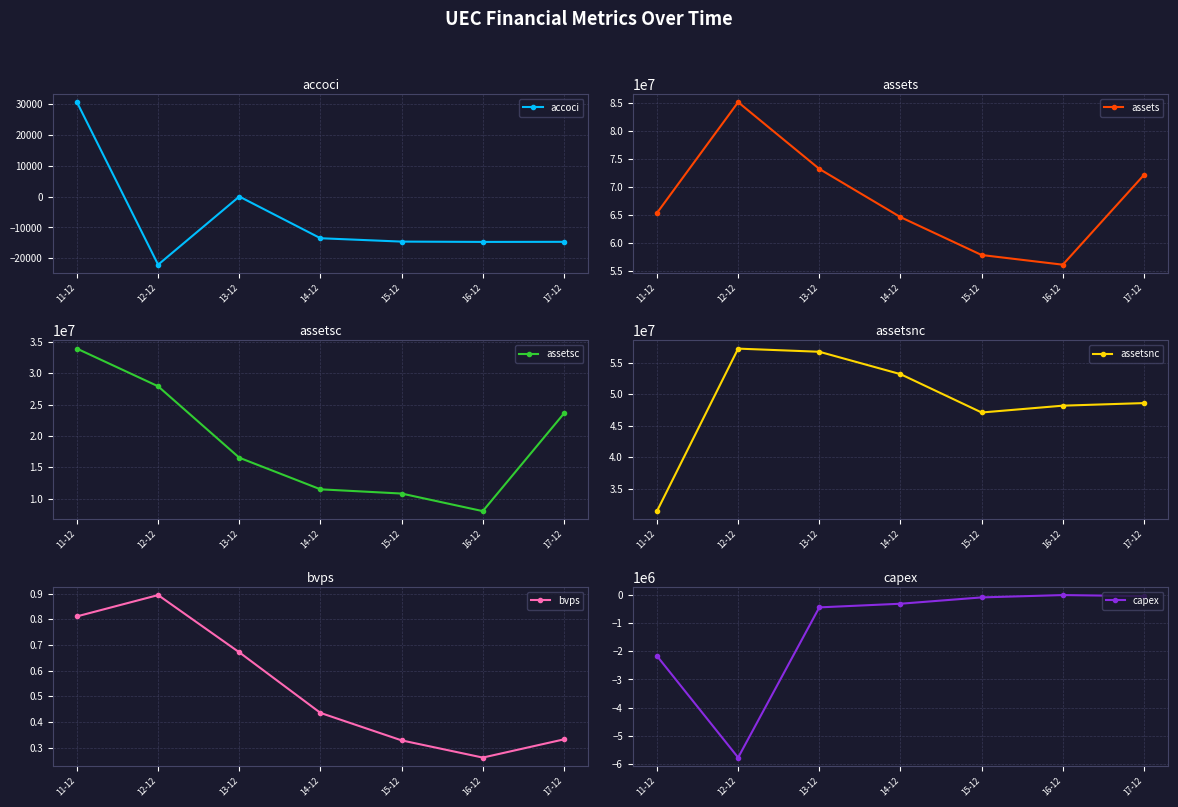

What is the sum of all bvps values?

3.7